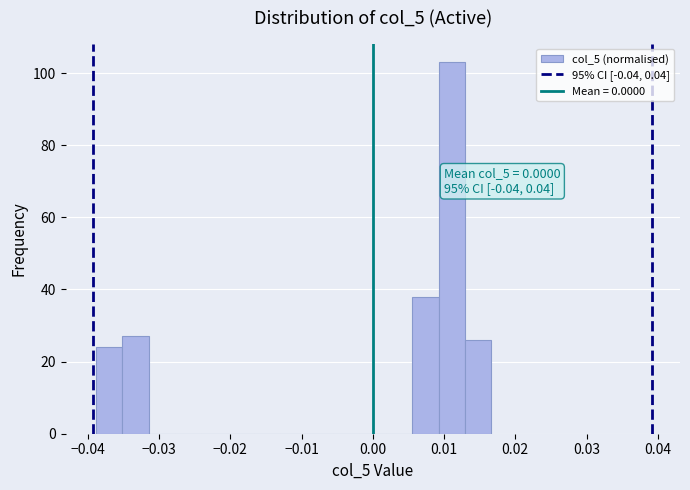

Read against the x-axis, roughly where is the centre of the tallest bar?

0.011